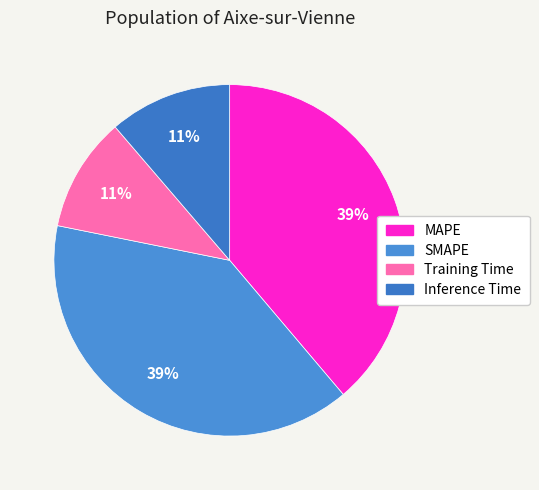

Count the number of slices in the pie.

4